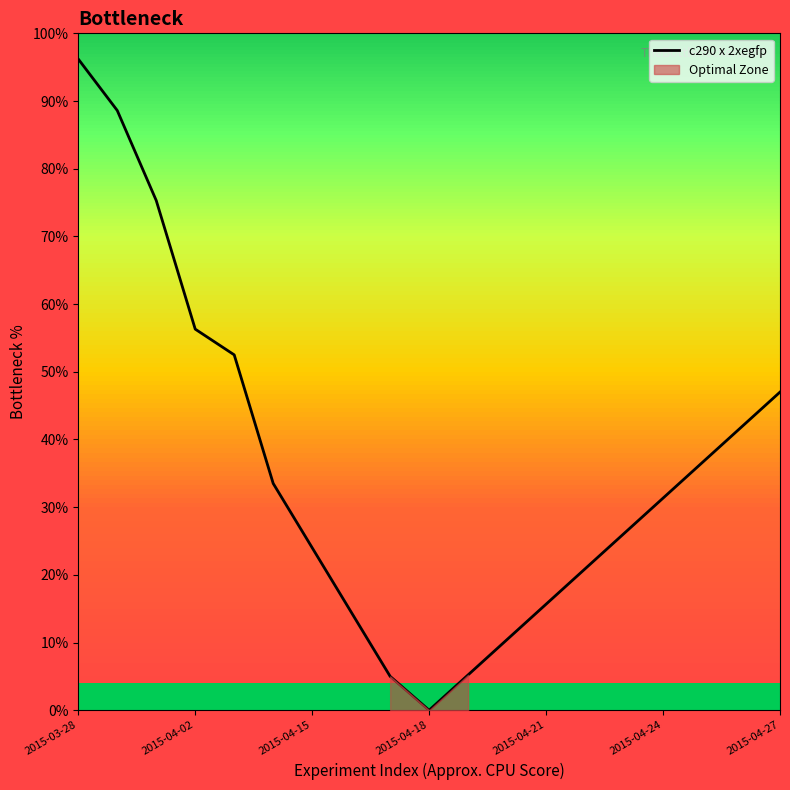

Where is c290 x 2xegfp nearest to the value 48?

2015-04-27